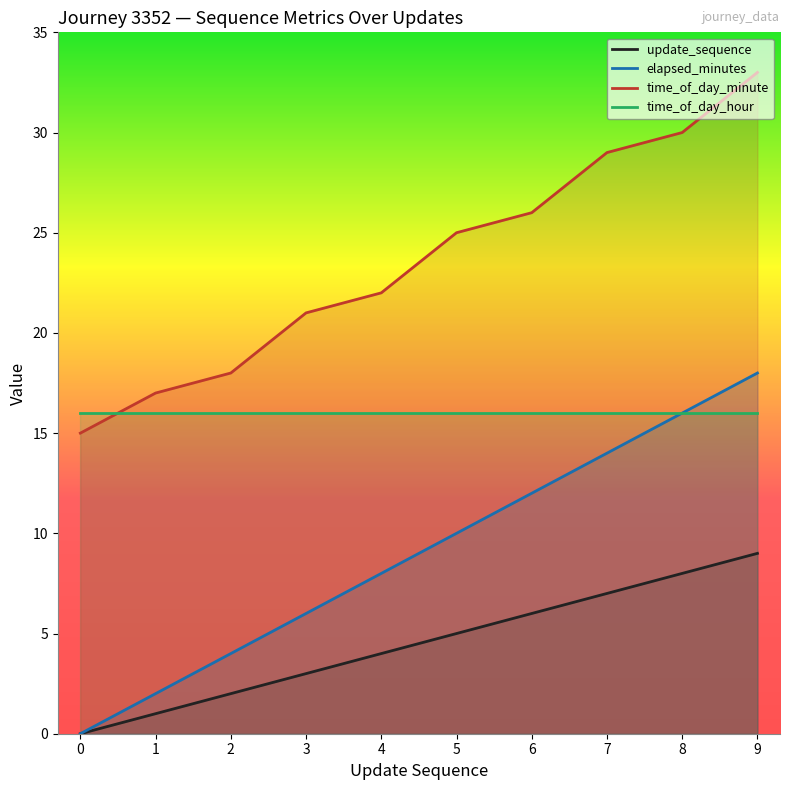

Which category has the highest value across all series?

9